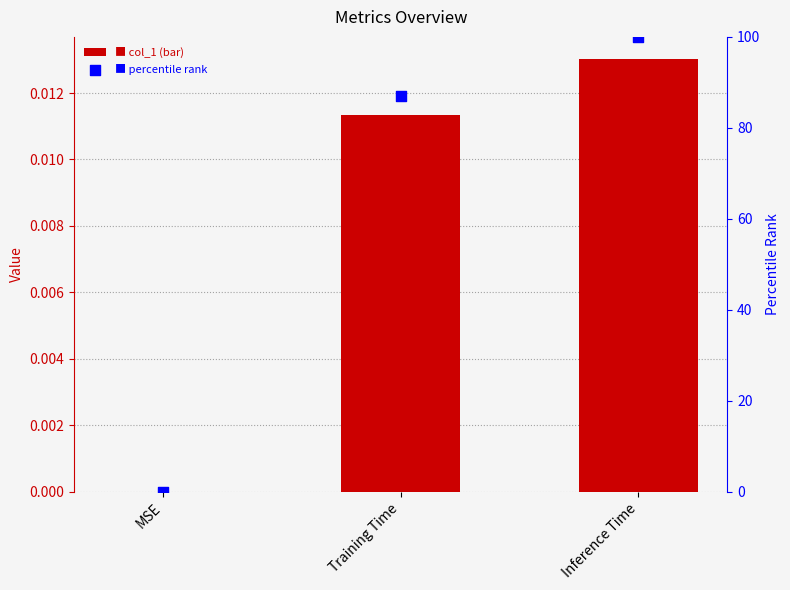

What is the total value across all series at Training Time?

87.0